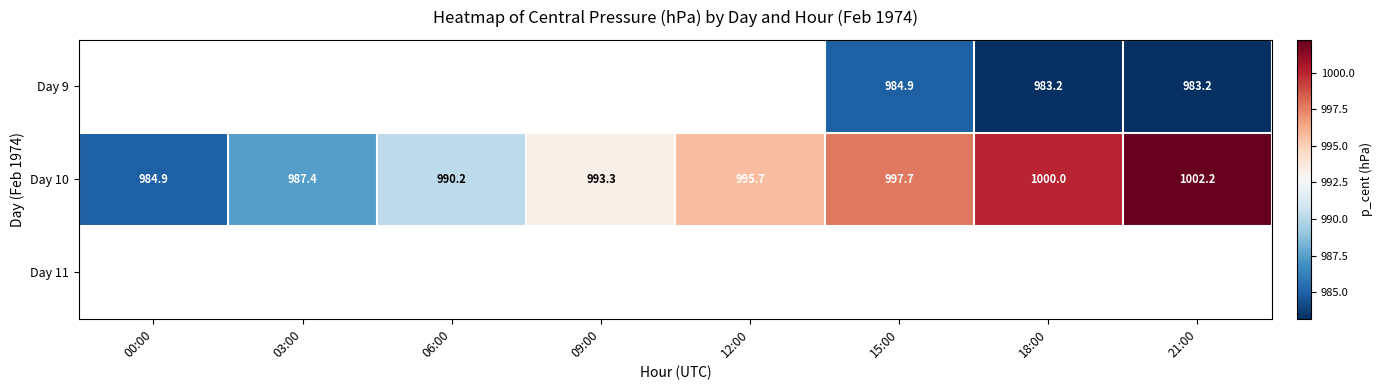

Is the value of Day 10 at 18:00 greater than the value of Day 9 at 18:00?

Yes